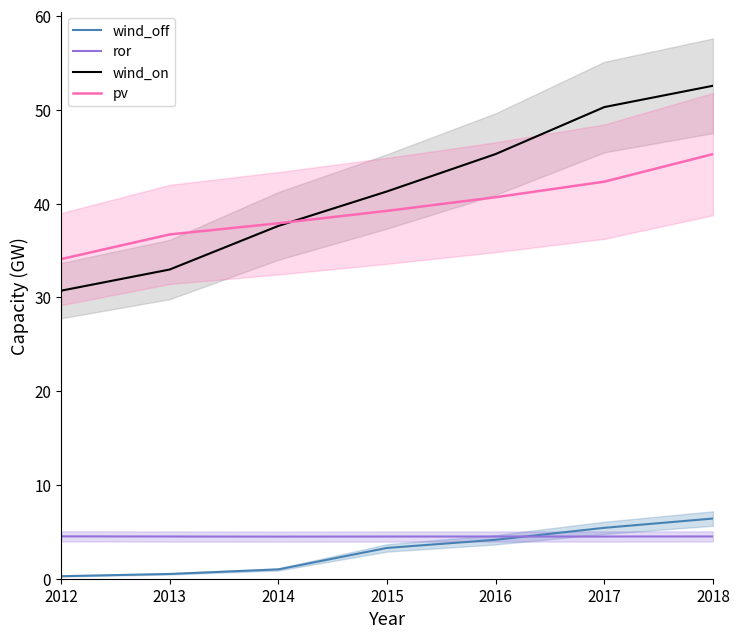

How many data points in wind_on are above 41?

4